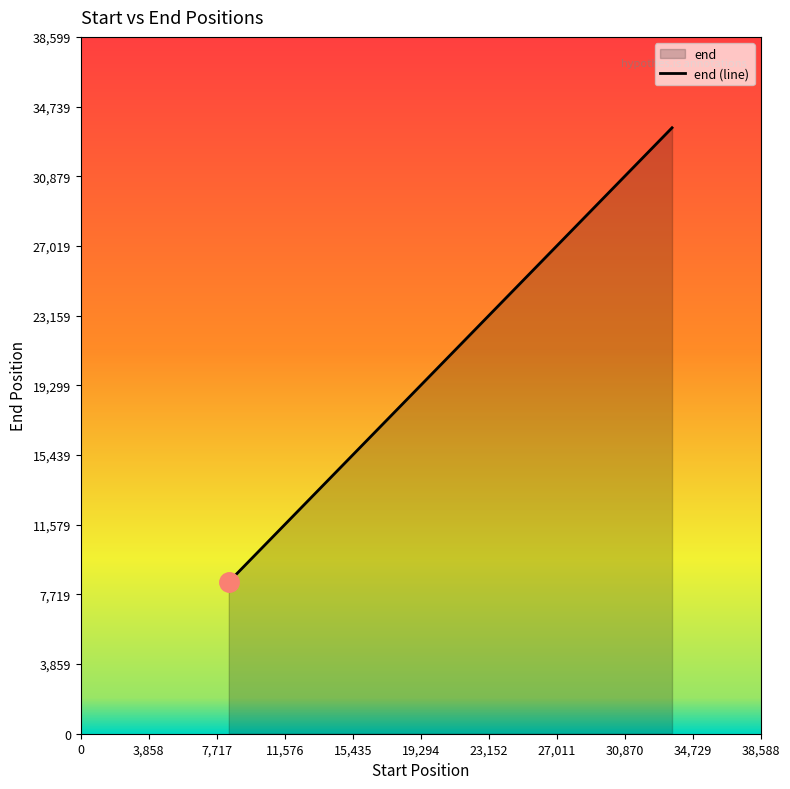

What is the change in value from 8561 to 18527?

+9966